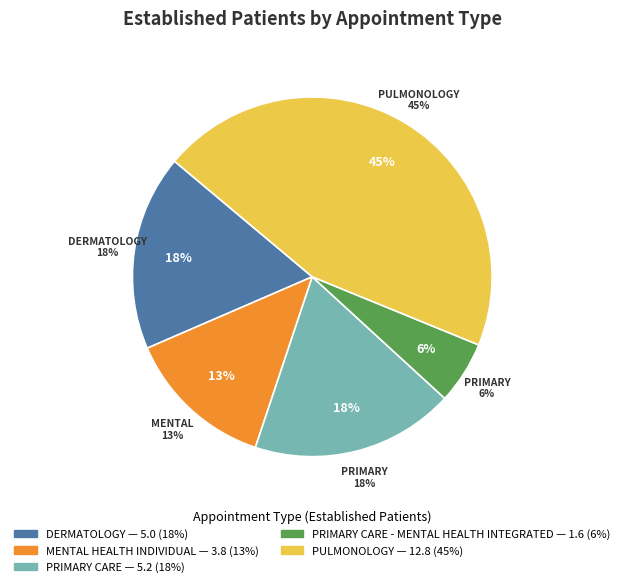

To the nearest percent, what is the difference between the PRIMARY CARE - MENTAL HEALTH INTEGRATED and PRIMARY CARE slice percentages?

13%